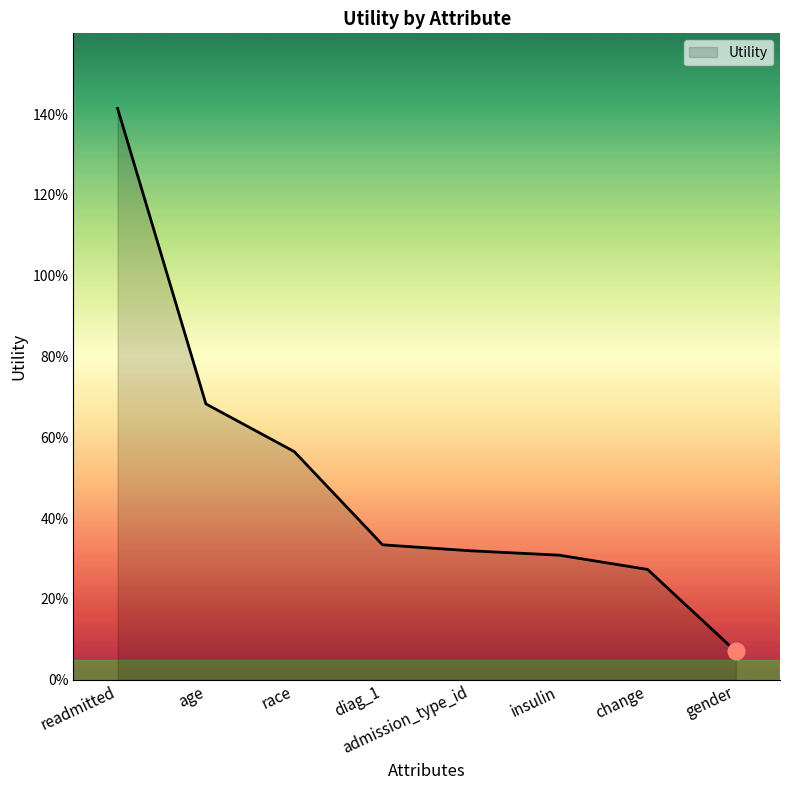

Which has a higher value, change or insulin?

insulin